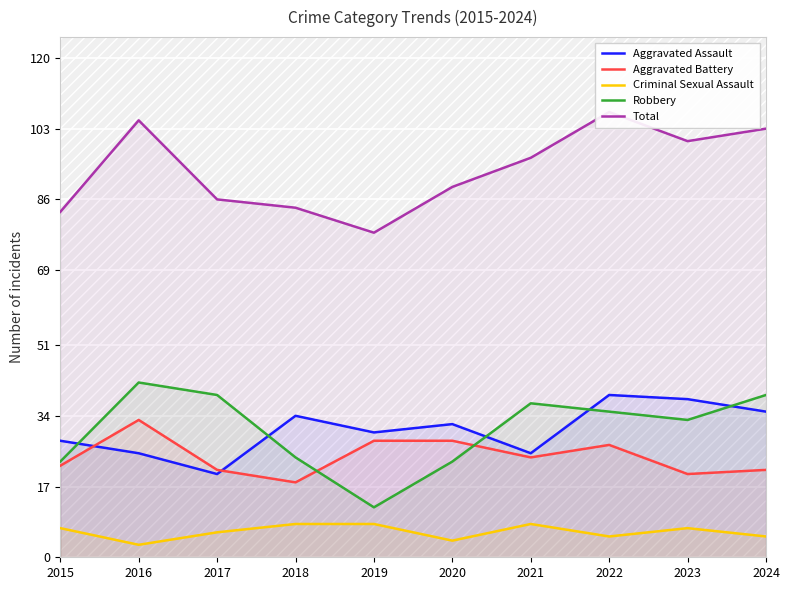

Rank the series at 2017 from highest to lowest value.

Total, Robbery, Aggravated Battery, Aggravated Assault, Criminal Sexual Assault